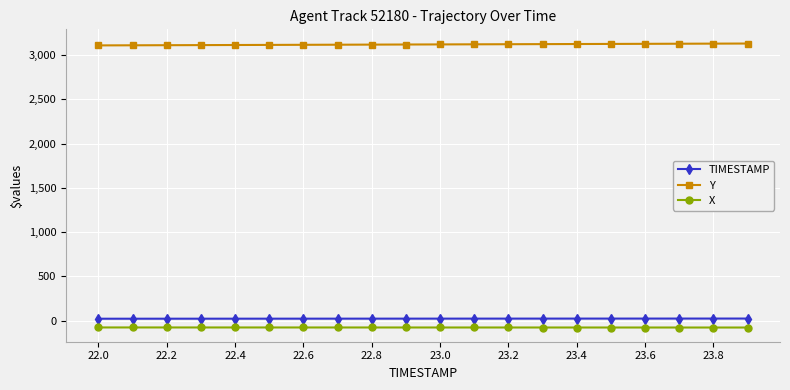

At how many categories does at least one series exceed 934?

20